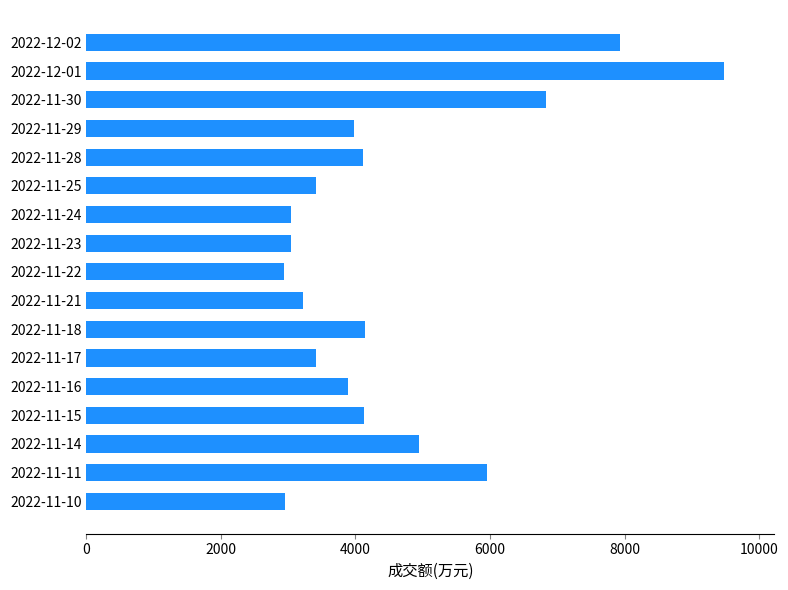

The value at 2022-11-25 is 1678. True or false?

False